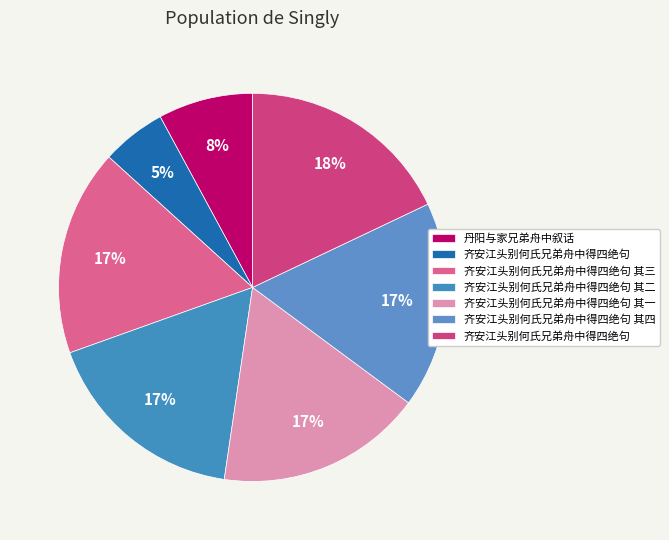

Count the number of slices in the pie.

7